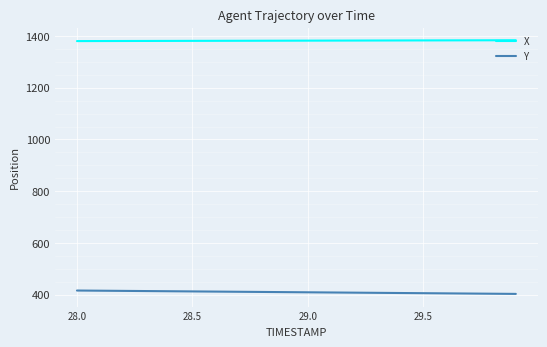

What is the minimum value shown in the chart?

402.9